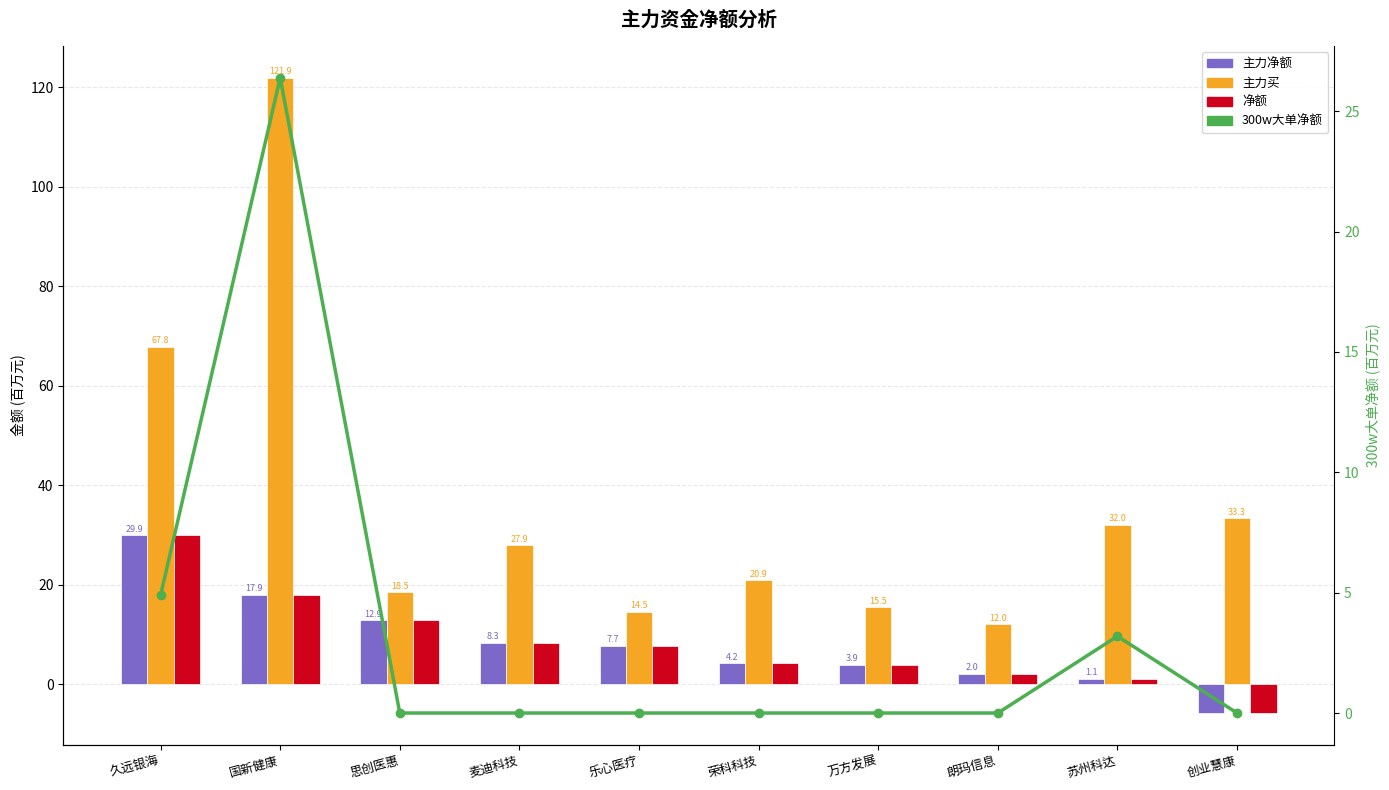

What is the average value of the 净额 series?

8.2